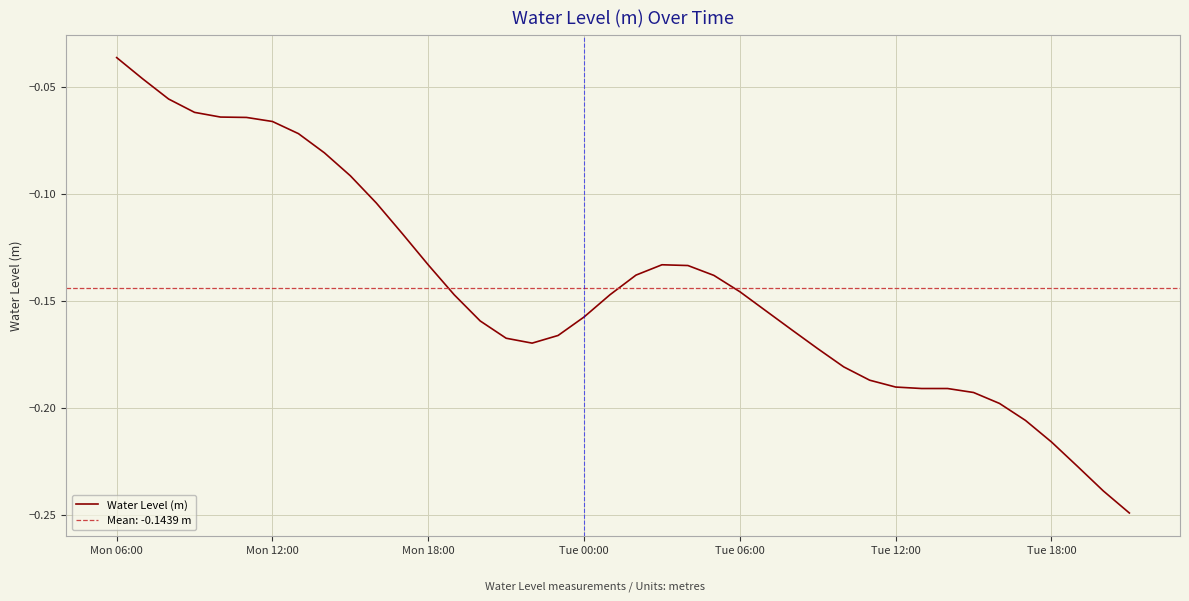

What is the minimum value shown in the chart?

-0.2